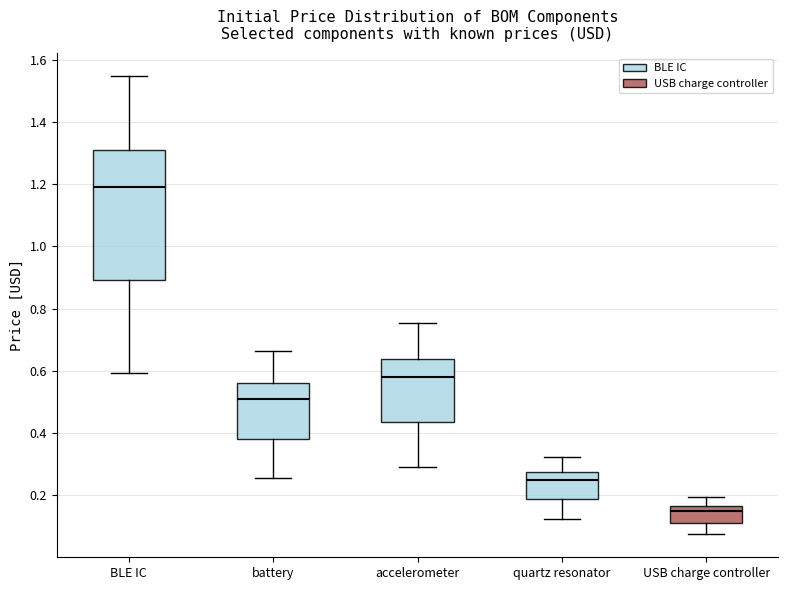

Reading left to right, transcribe this box plot: for each box, give where its median line is, the range the box spans, and where its two whiskers end, as read against the y-axis. The values are not printed on the chart, so give them approximately, as read against the axis.

BLE IC: median 1.20, box 0.90 to 1.30, whiskers 0.60 to 1.54
battery: median 0.52, box 0.38 to 0.56, whiskers 0.26 to 0.66
accelerometer: median 0.58, box 0.44 to 0.64, whiskers 0.30 to 0.76
quartz resonator: median 0.26, box 0.18 to 0.28, whiskers 0.12 to 0.32
USB charge controller: median 0.16 (just below the box's upper edge), box 0.12 to 0.16, whiskers 0.08 to 0.20